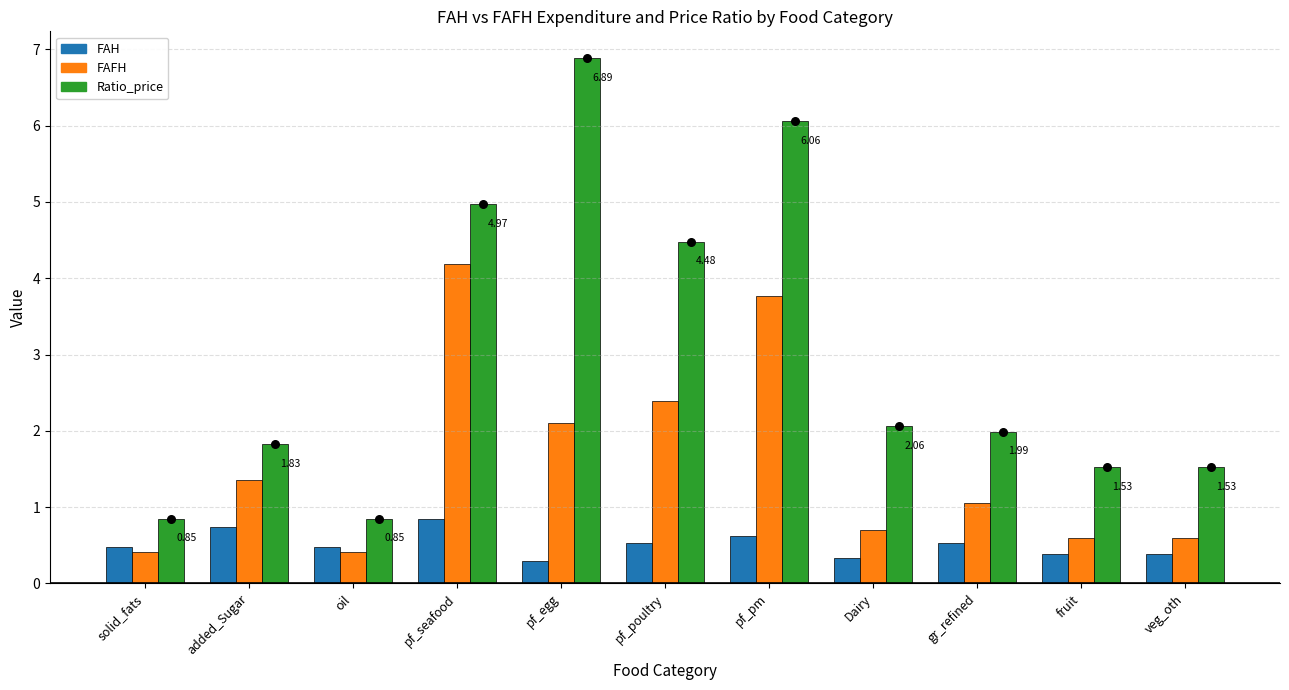

At which category is the sum across all series the highest?

pf_pm